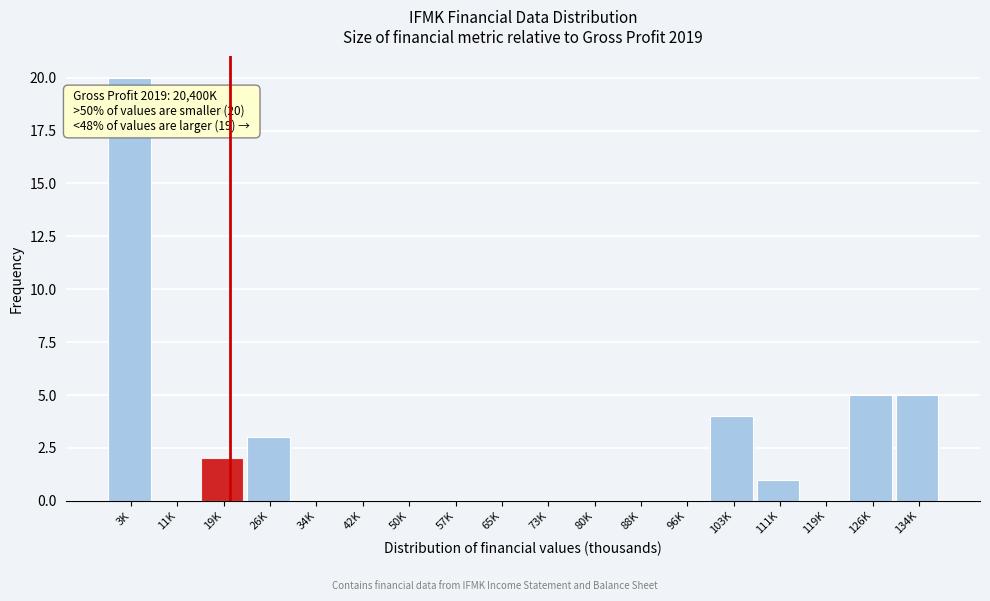

Reading left to right, extract all data points from this chart.

3K=20	11K=0	19K=2	26K=3	34K=0	42K=0	50K=0	57K=0	65K=0	73K=0	80K=0	88K=0	96K=0	103K=4	111K=1	119K=0	126K=5	134K=5